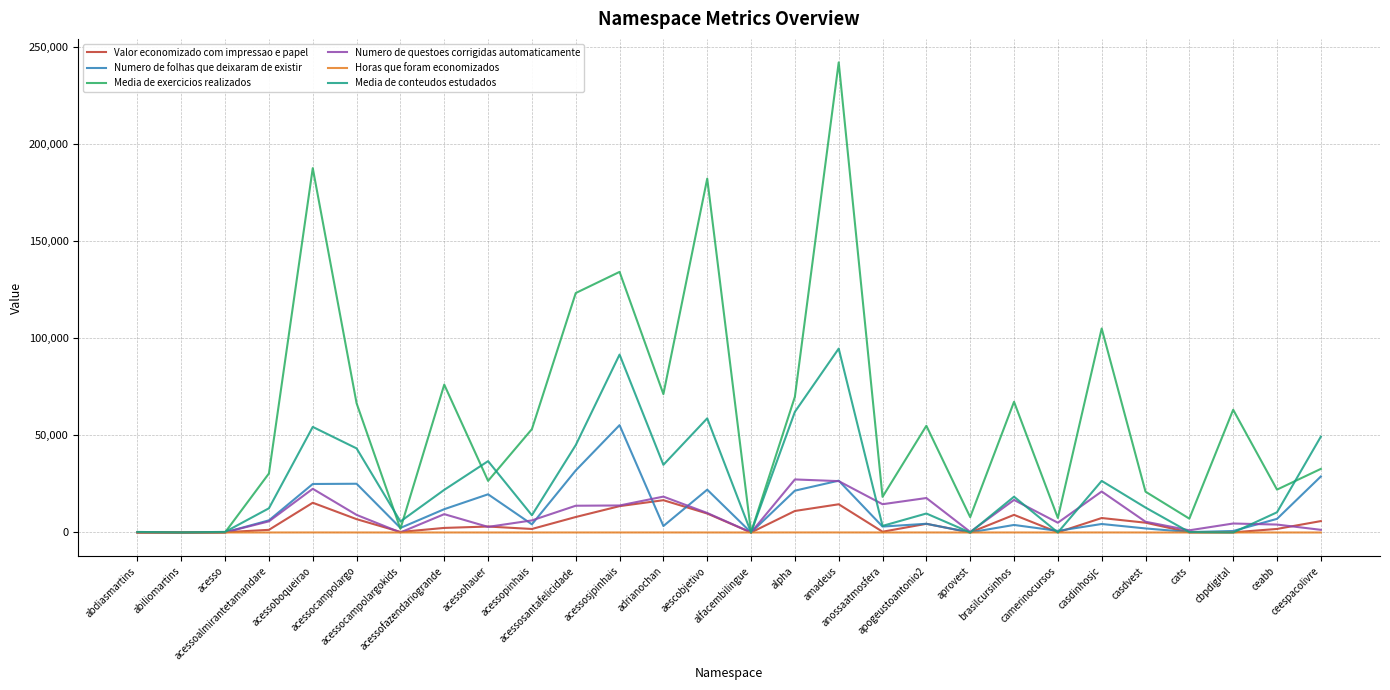

True or false: Valor economizado com impressao e papel has a value of 21.4 at abdiasmartins.

True